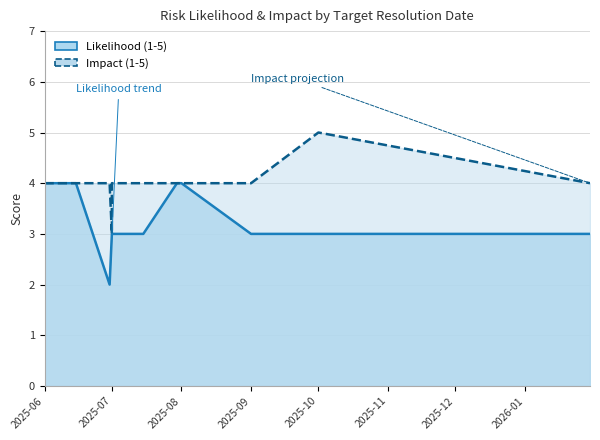

List the series in order of their peak value, lowest first.

Likelihood (1-5), Impact (1-5)